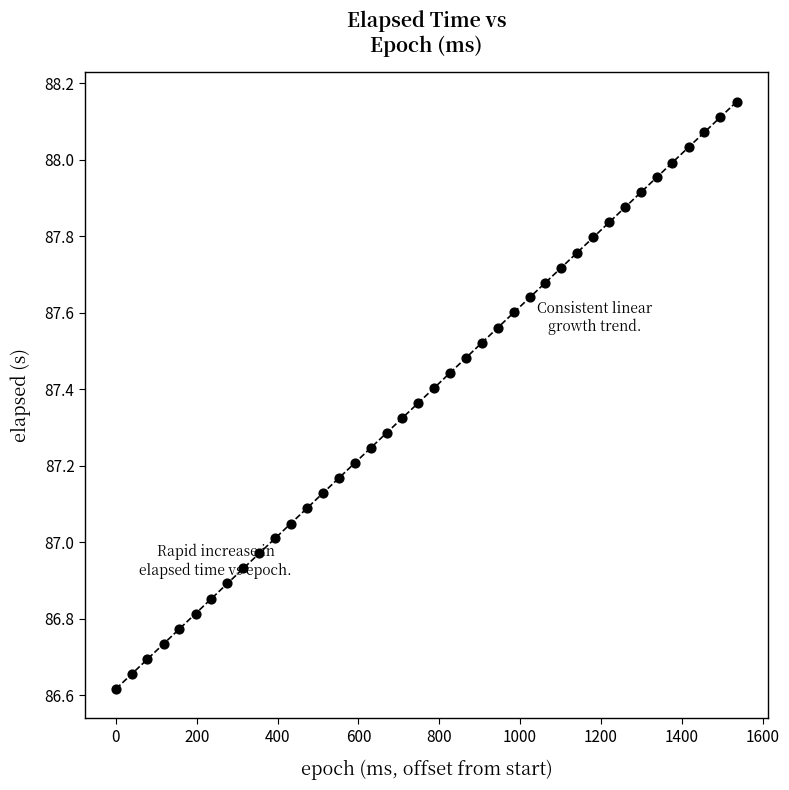

What is the range of X values (max minus min)?

1536.0